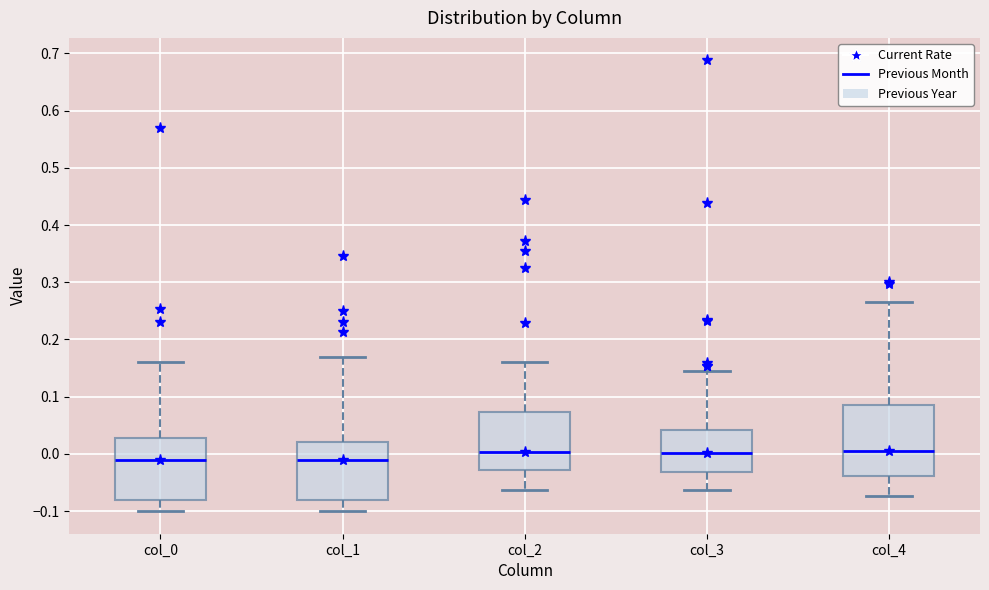

Reading left to right, read every box against the y-axis: the position of its median line, the range the box covers, and the ends of its whiskers. The values are not printed on the chart, so give them approximately, as read against the axis.

col_0: median -0.01, box -0.08 to 0.03, whiskers -0.10 to 0.16
col_1: median -0.01, box -0.08 to 0.02, whiskers -0.10 to 0.17
col_2: median 0.00, box -0.03 to 0.07, whiskers -0.06 to 0.16
col_3: median 0.00, box -0.03 to 0.04, whiskers -0.06 to 0.15
col_4: median 0.01, box -0.04 to 0.09, whiskers -0.07 to 0.27